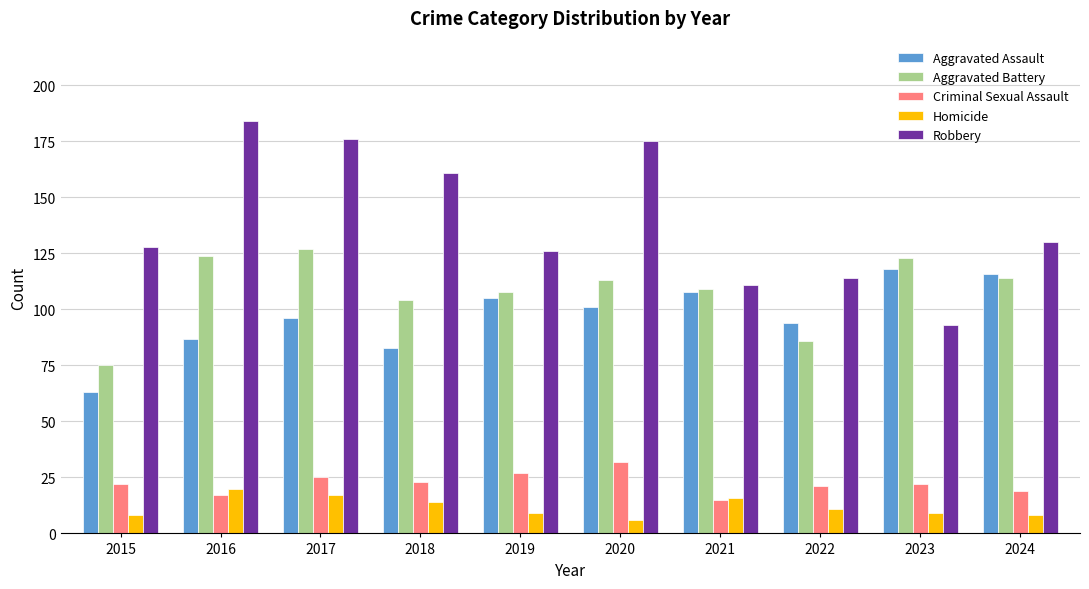

What is the total value across all series at 2020?

427